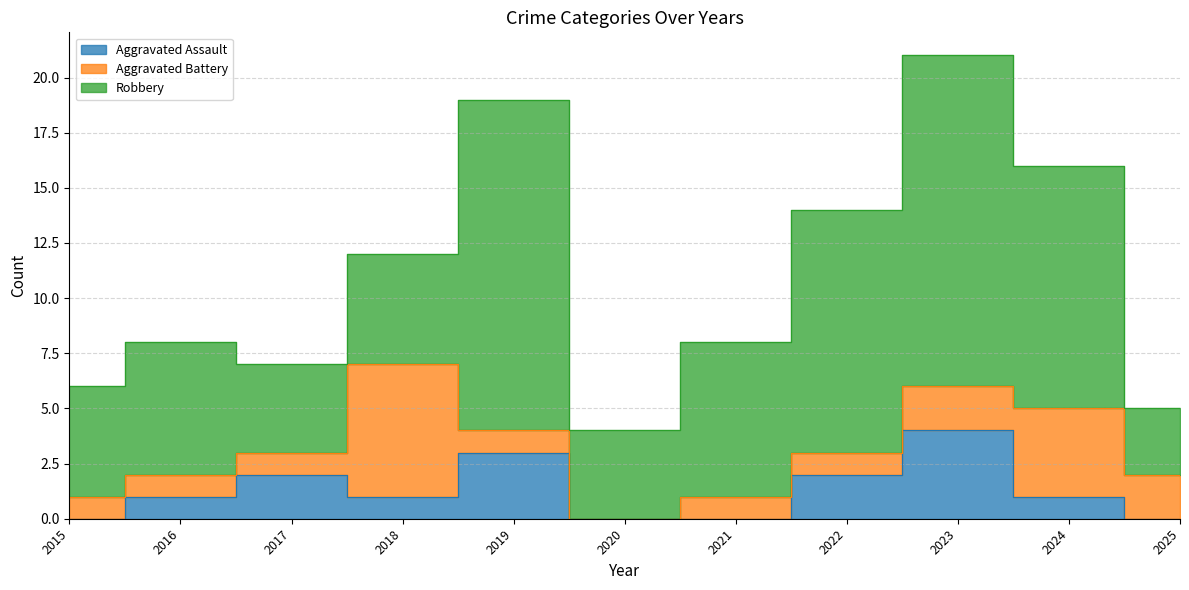

Reading left to right, transcribe all the data shown in this chart.

Aggravated Assault: 0	1	2	1	3	0	0	2	4	1	0
Aggravated Battery: 1	1	1	6	1	0	1	1	2	4	2
Robbery: 5	6	4	5	15	4	7	11	15	11	3